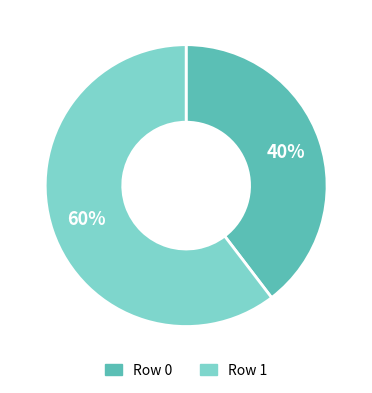

Is the sum of Row 1 and Row 0 greater than half?

Yes